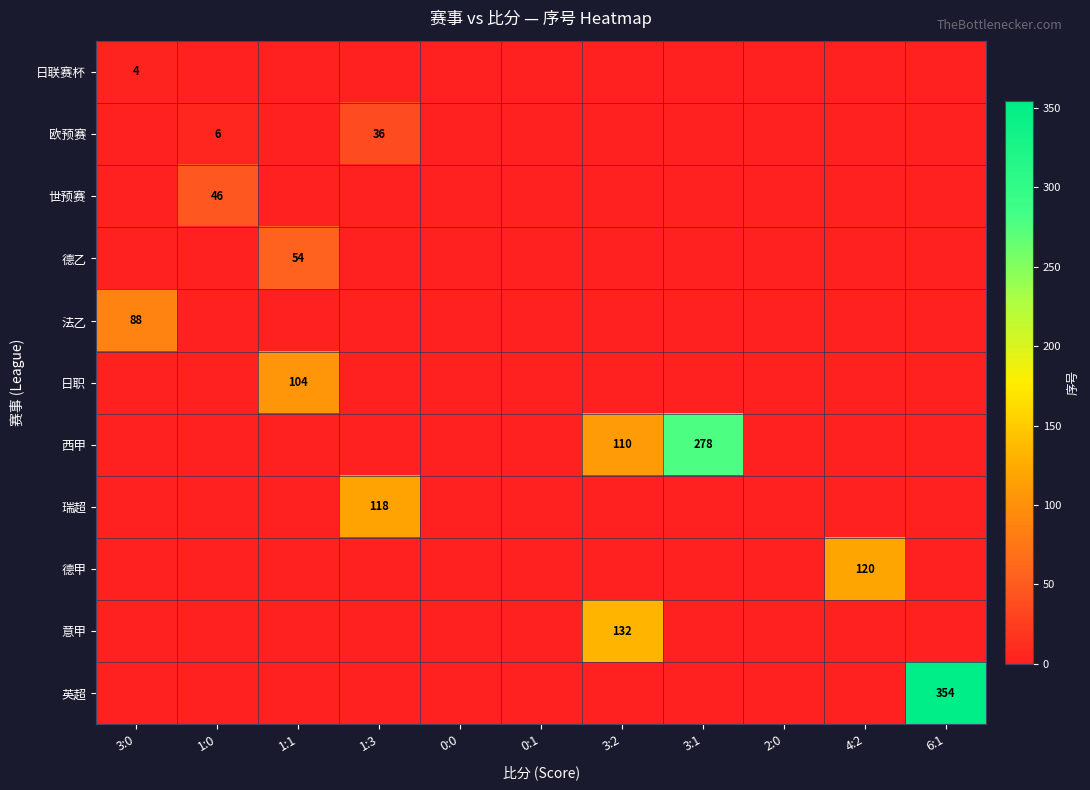

At which category is the sum across all series the highest?

6:1